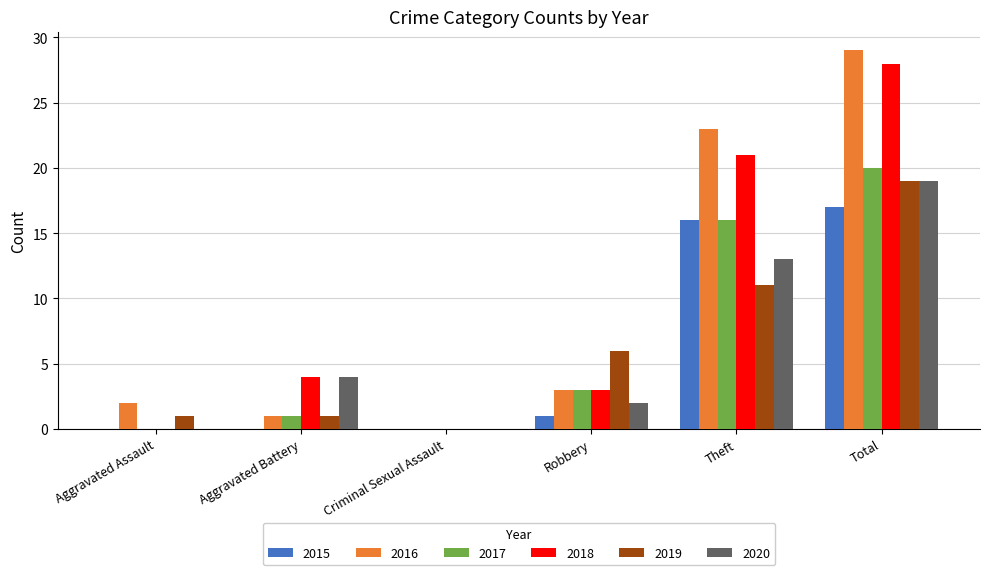

At which label is 2015 closest to 8?

Robbery